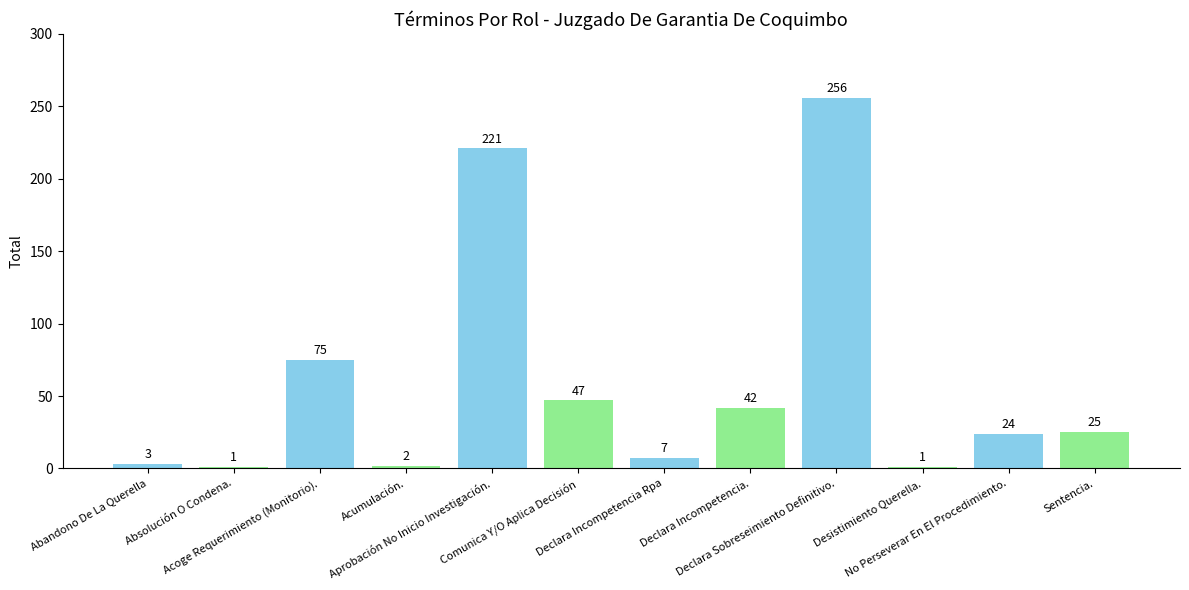

Which category has the highest value across all series?

Declara Sobreseimiento Definitivo.